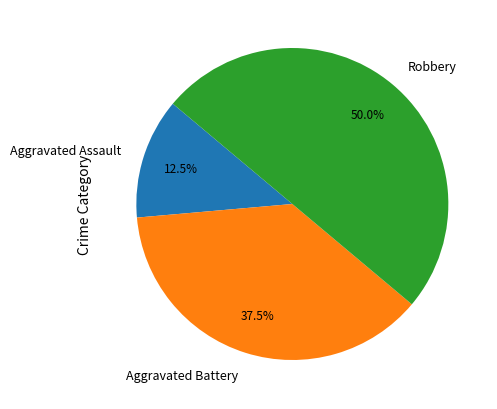

Does Aggravated Assault account for over 50% of the chart?

No